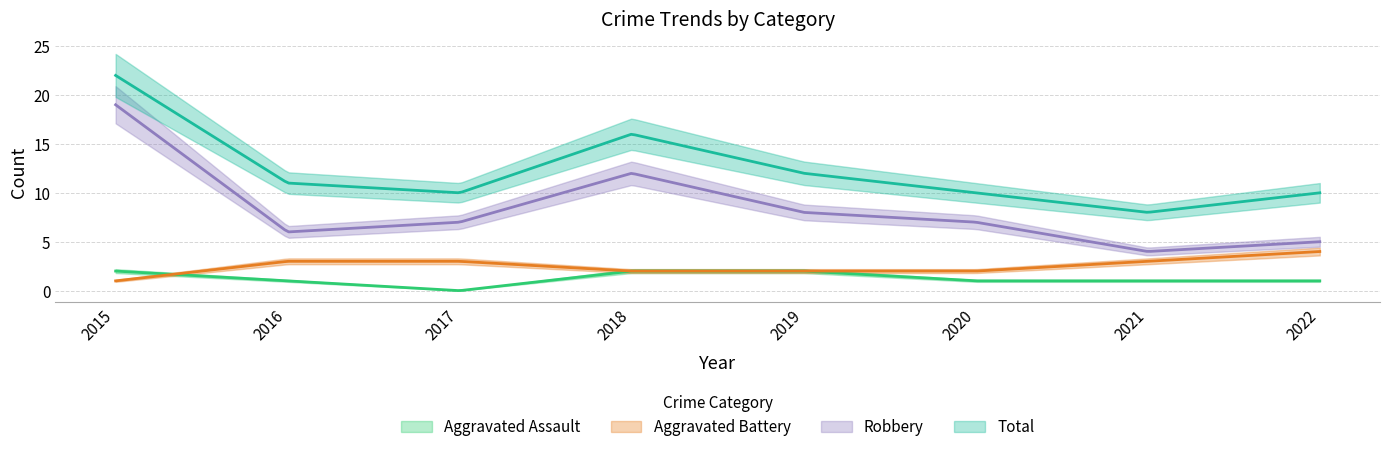

What is the total value across all series at 2021?

16